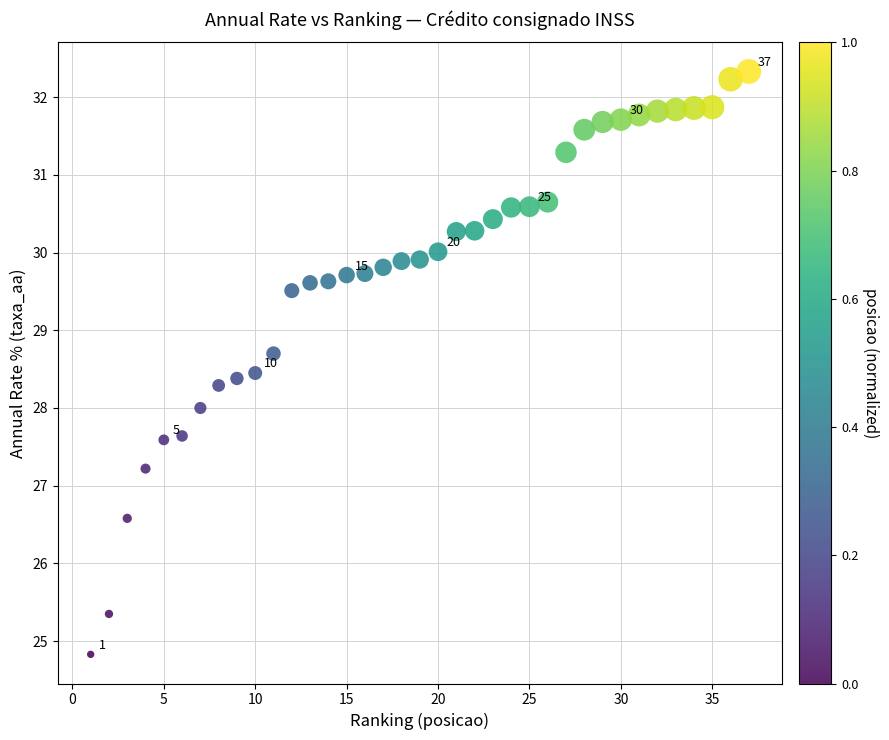

What is the range of X values (max minus min)?

36.0